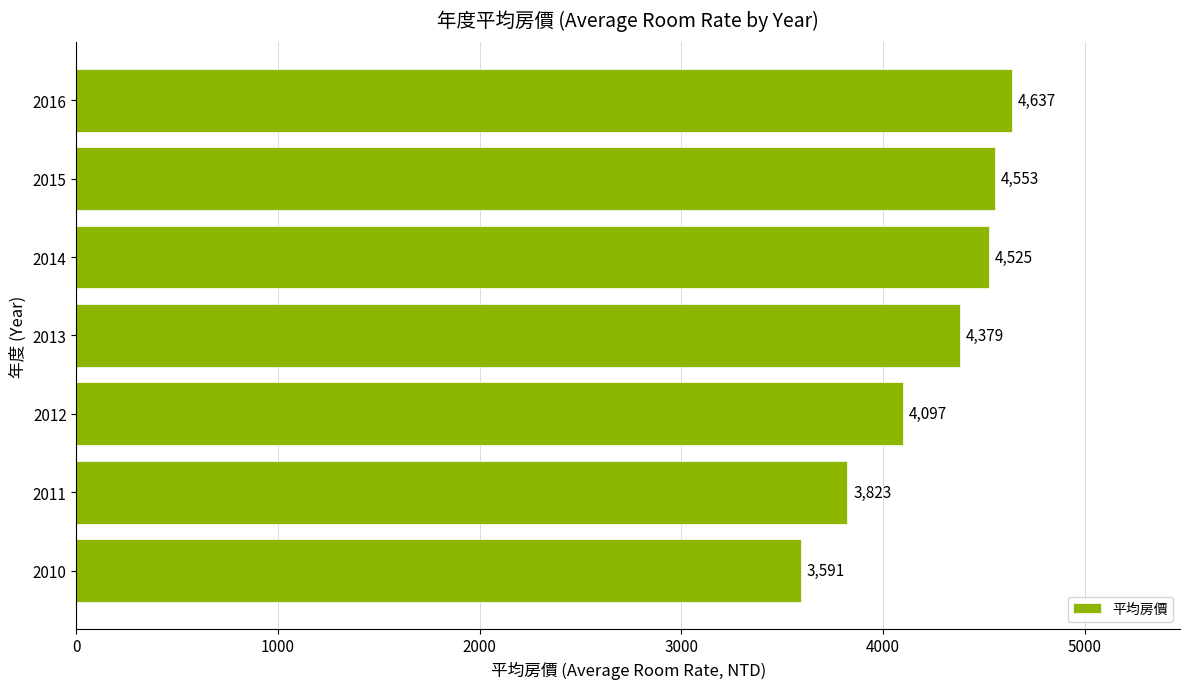

Rank the categories by value from lowest to highest.

2010, 2011, 2012, 2013, 2014, 2015, 2016